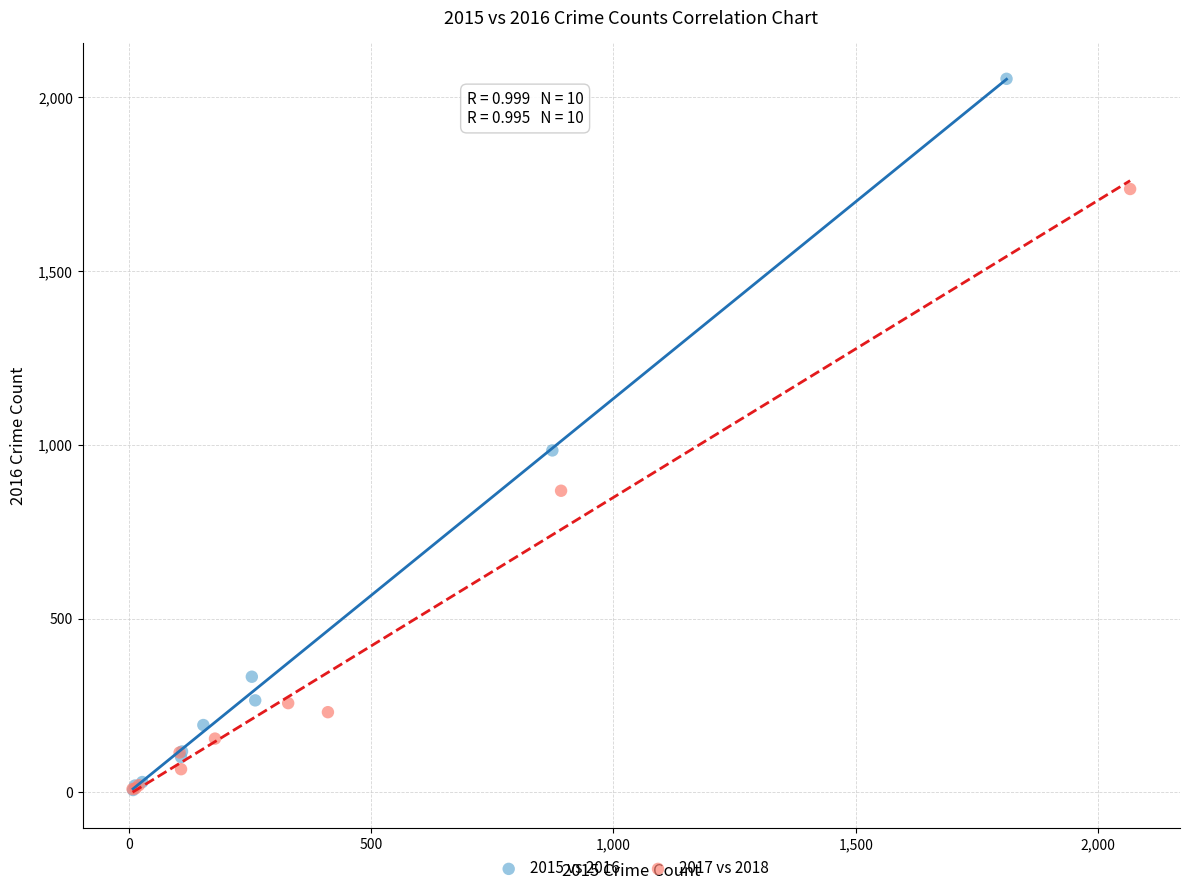

Which series has the largest Y range (max minus min)?

2015 vs 2016